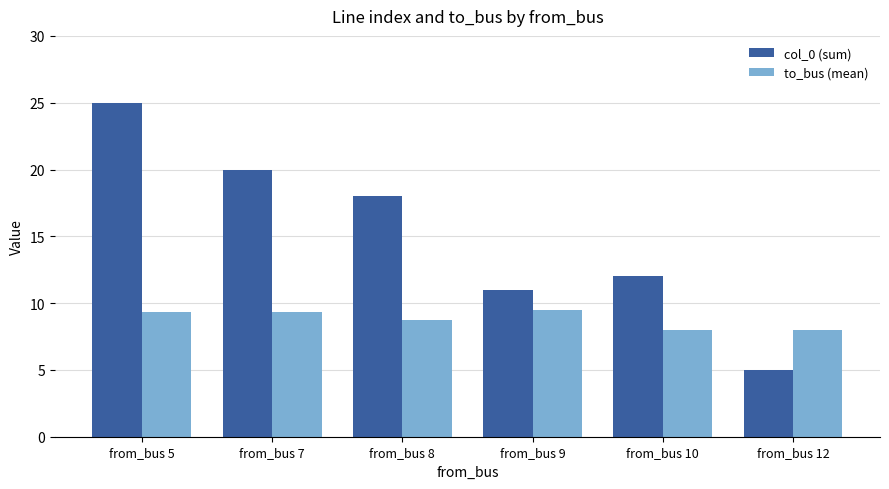

Is the value of col_0 (sum) at from_bus 9 greater than the value of to_bus (mean) at from_bus 8?

Yes